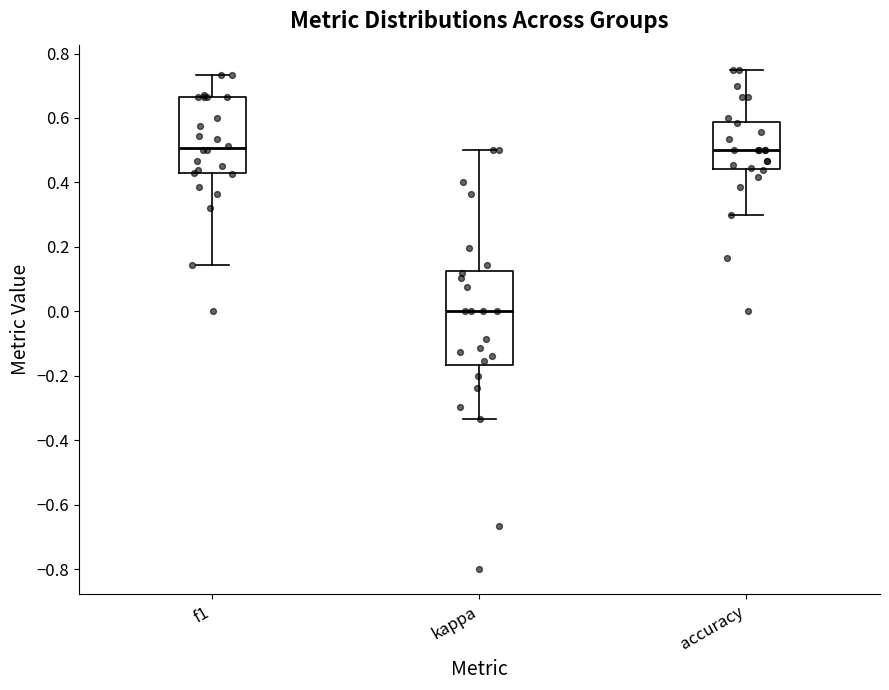

Reading left to right, transcribe this box plot: for each box, give where its median line is, the range the box spans, and where its two whiskers end, as read against the y-axis. The values are not printed on the chart, so give them approximately, as read against the axis.

f1: median 0.50, box 0.42 to 0.66, whiskers 0.14 to 0.74
kappa: median 0.00, box -0.16 to 0.12, whiskers -0.34 to 0.50
accuracy: median 0.50, box 0.44 to 0.58, whiskers 0.30 to 0.76